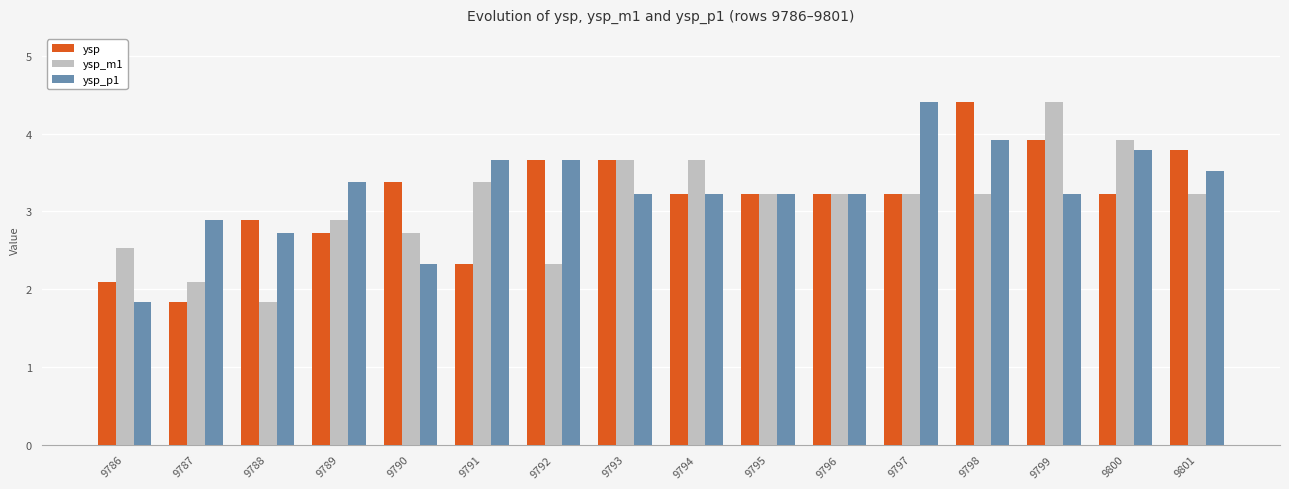

What is the difference between the highest and lowest values at 9792?

1.3